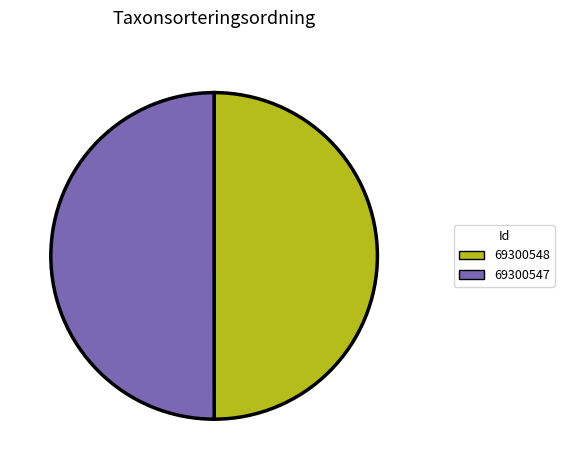

What is the ratio of the value at 69300548 to the value at 69300547?

1.0